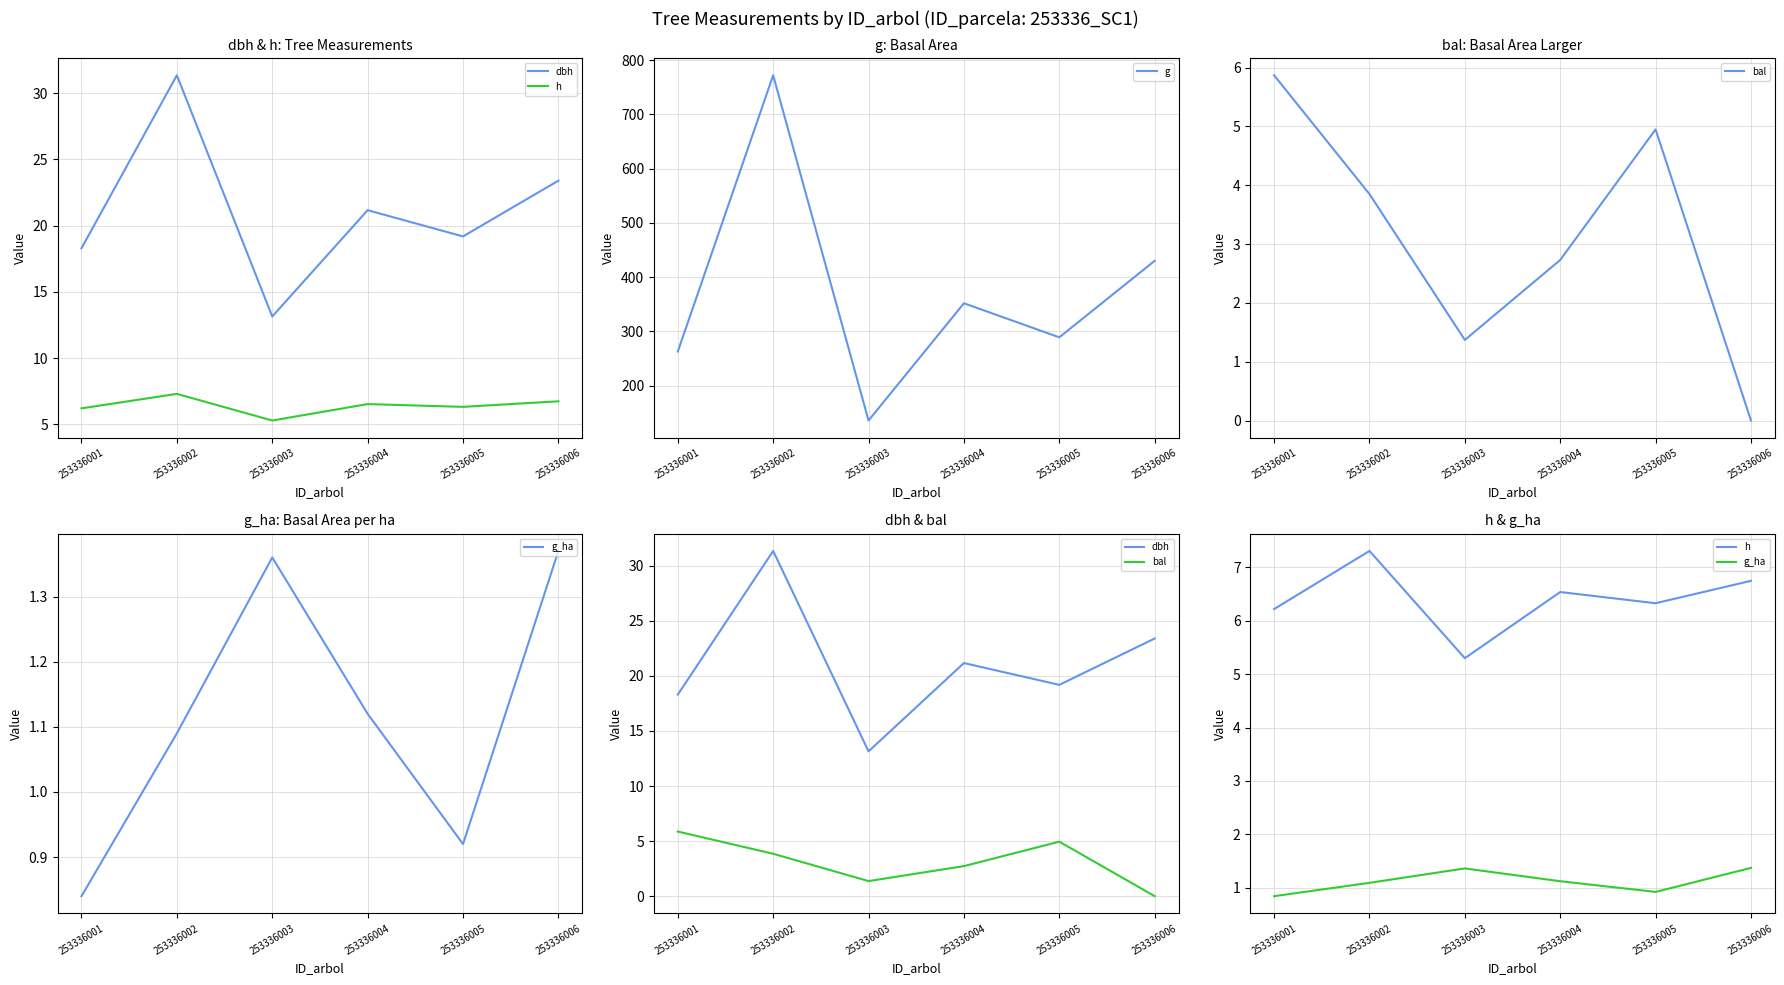

Which category has the highest value across all series?

253336002